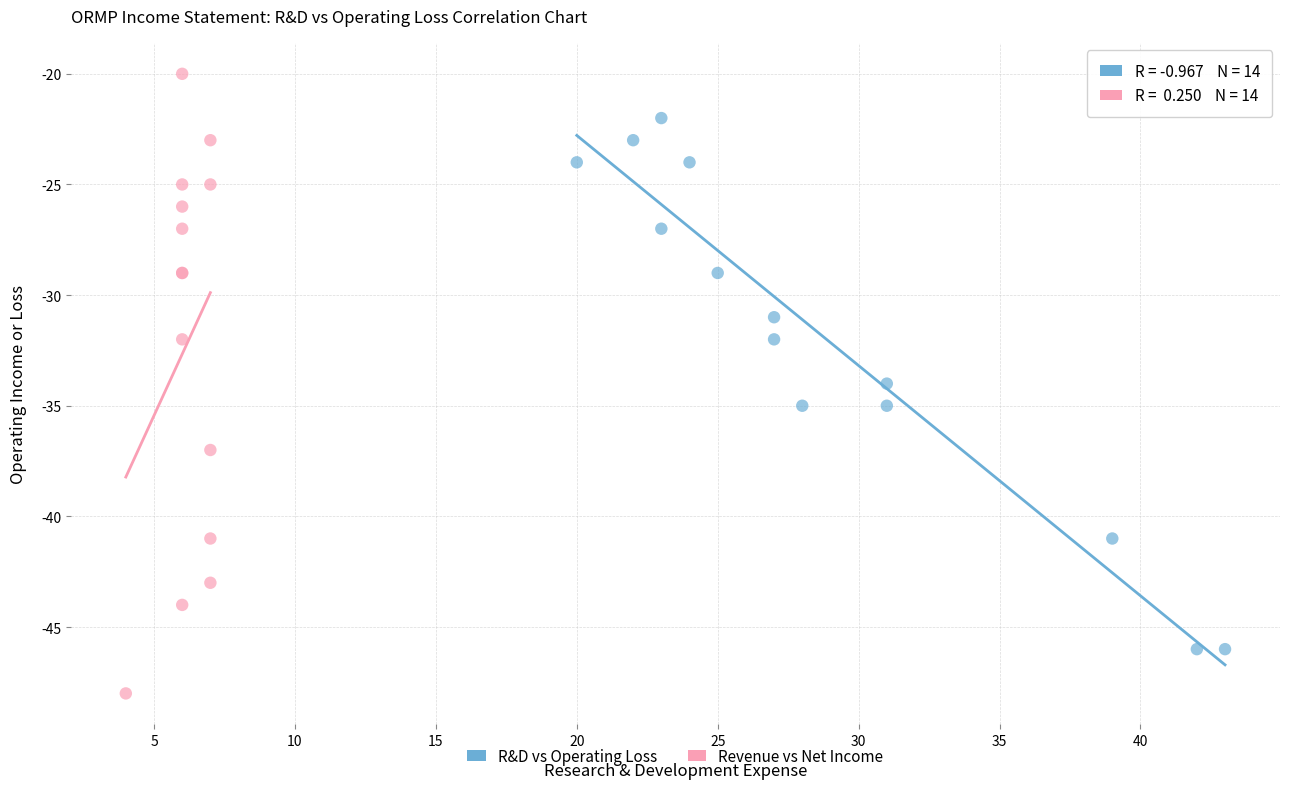

What are all the series names shown in the legend?

R&D vs Operating Loss, Revenue vs Net Income